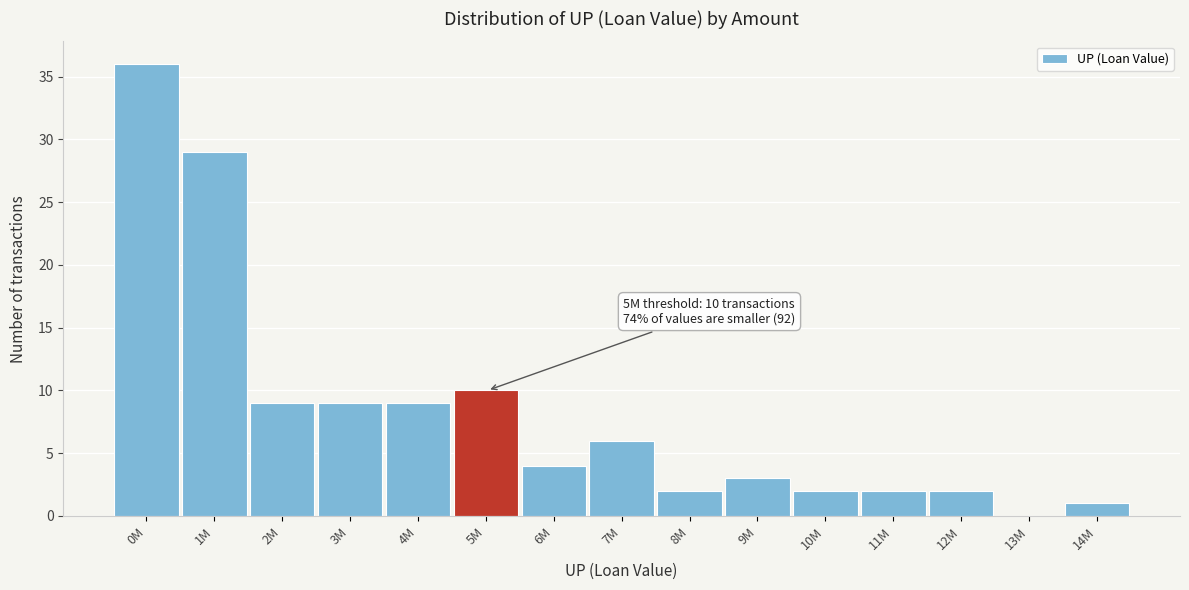

Reading left to right, list all the values displayed in this chart.

0M=36	1M=29	2M=9	3M=9	4M=9	5M=10	6M=4	7M=6	8M=2	9M=3	10M=2	11M=2	12M=2	13M=0	14M=1